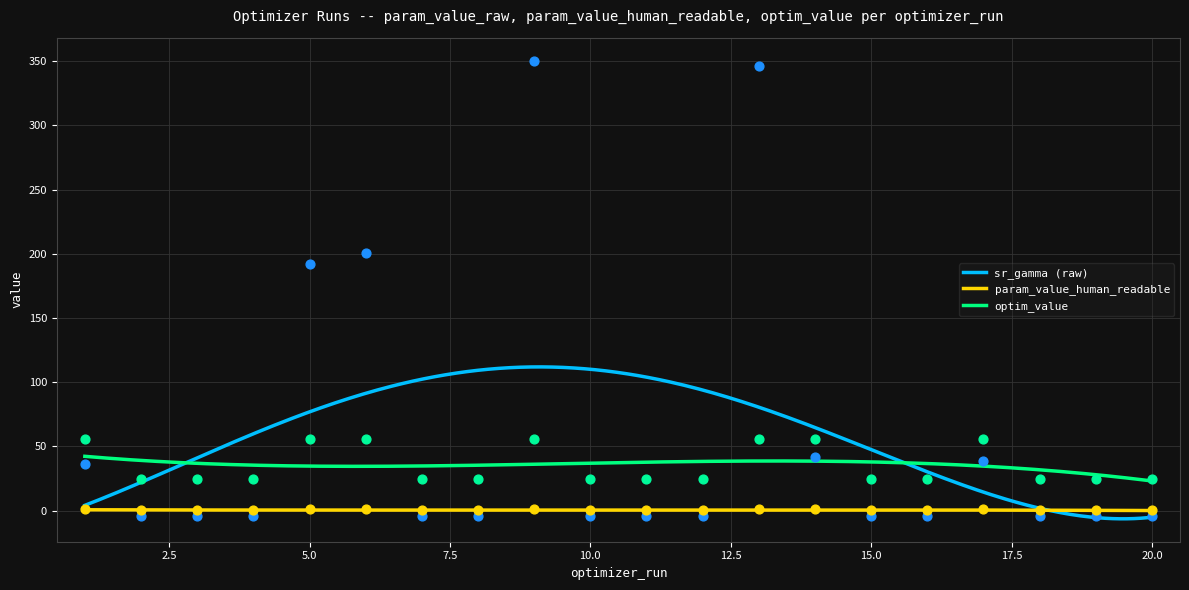

At which category is the sum across all series the highest?

9